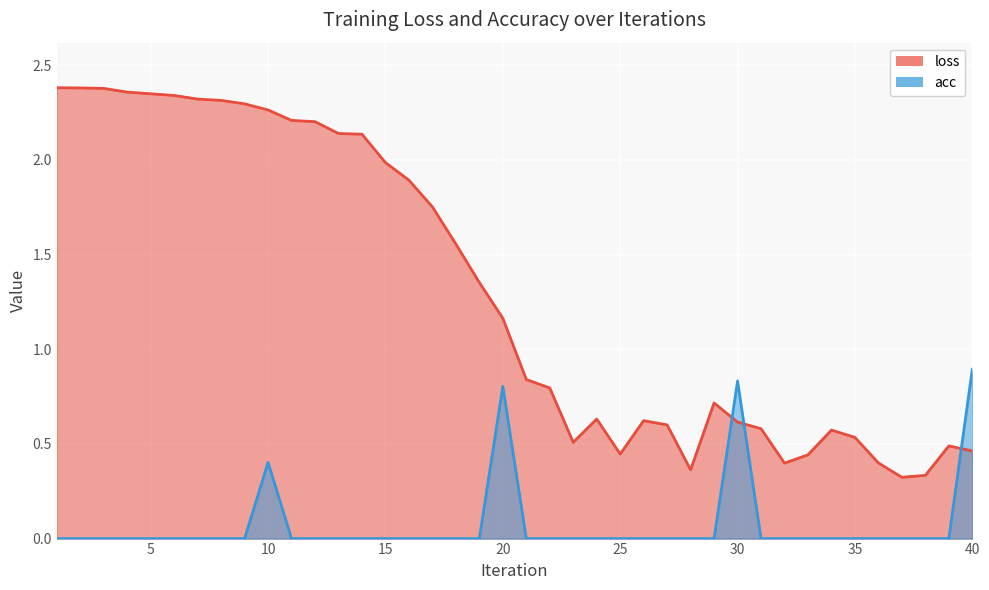

True or false: acc and loss intersect in this chart.

True